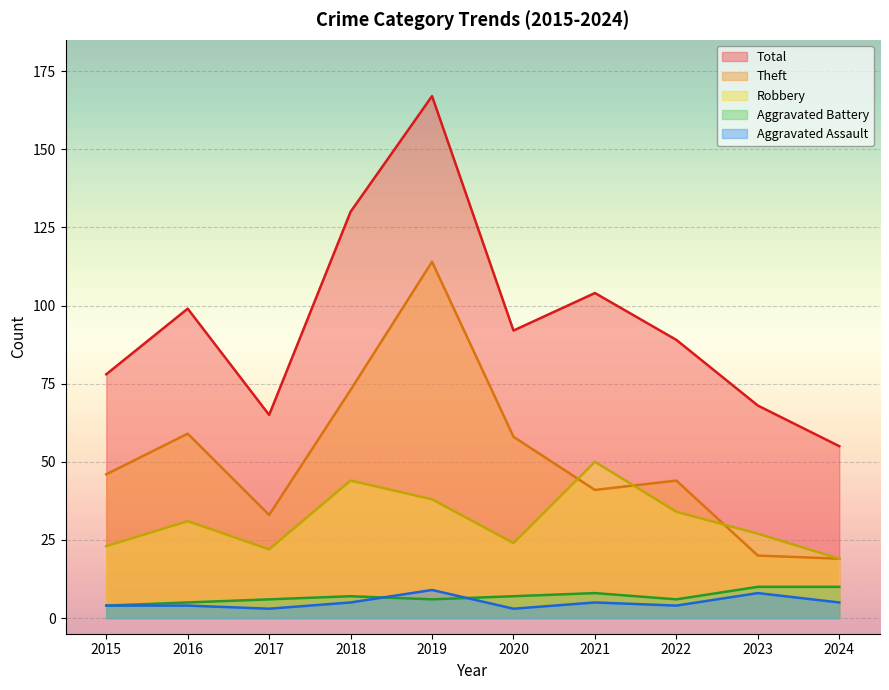

What is the spread (max minus min) of values at 2016?

95